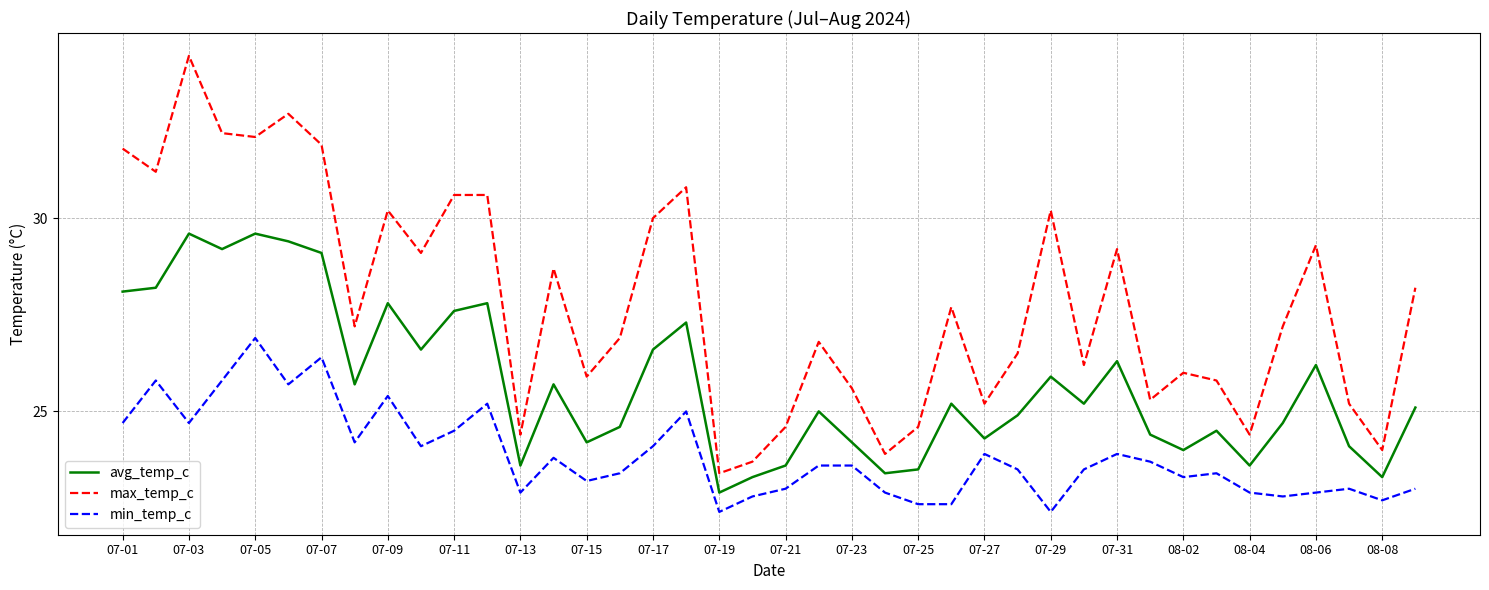

What are all the series names shown in the legend?

avg_temp_c, max_temp_c, min_temp_c